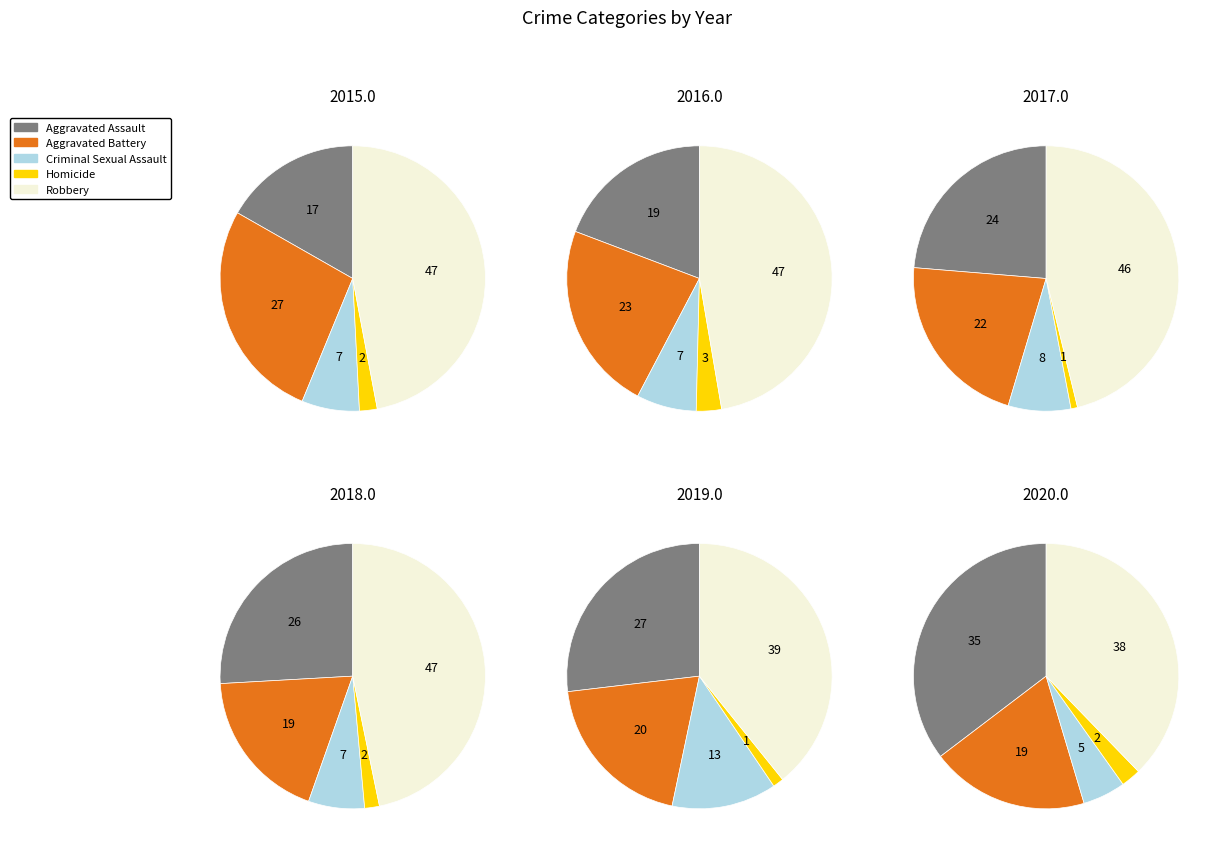

Do 6 and 4 together represent more than half of the pie?

No